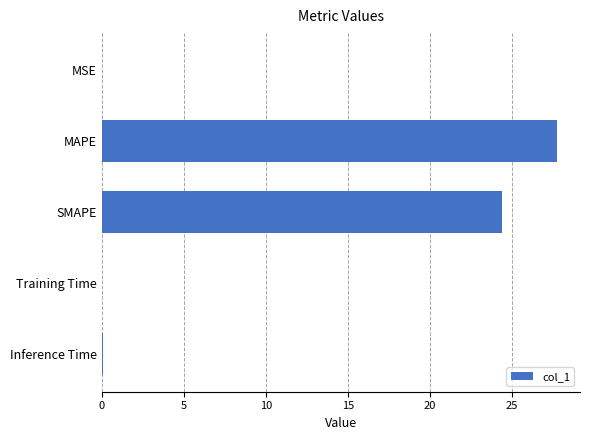

The chart shows a value of 24.4 at SMAPE. True or false?

True